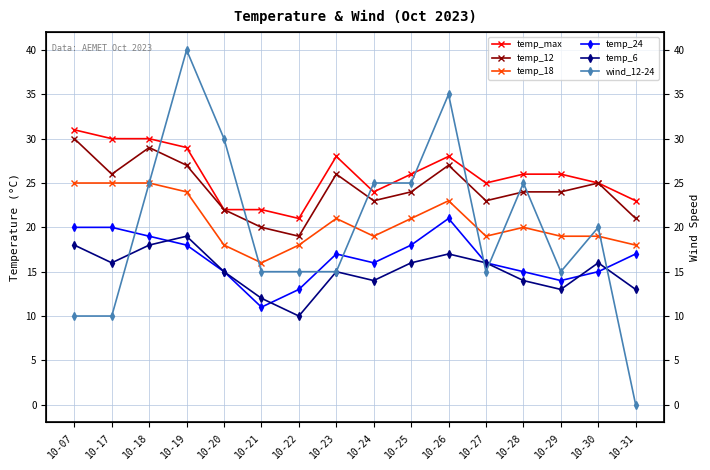

True or false: temp_max and temp_18 intersect in this chart.

False